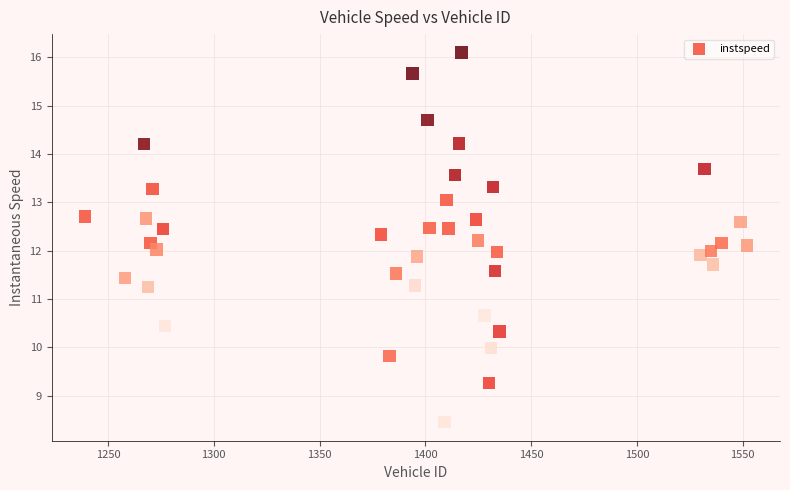

What is the range of Y values (max minus min)?

7.6